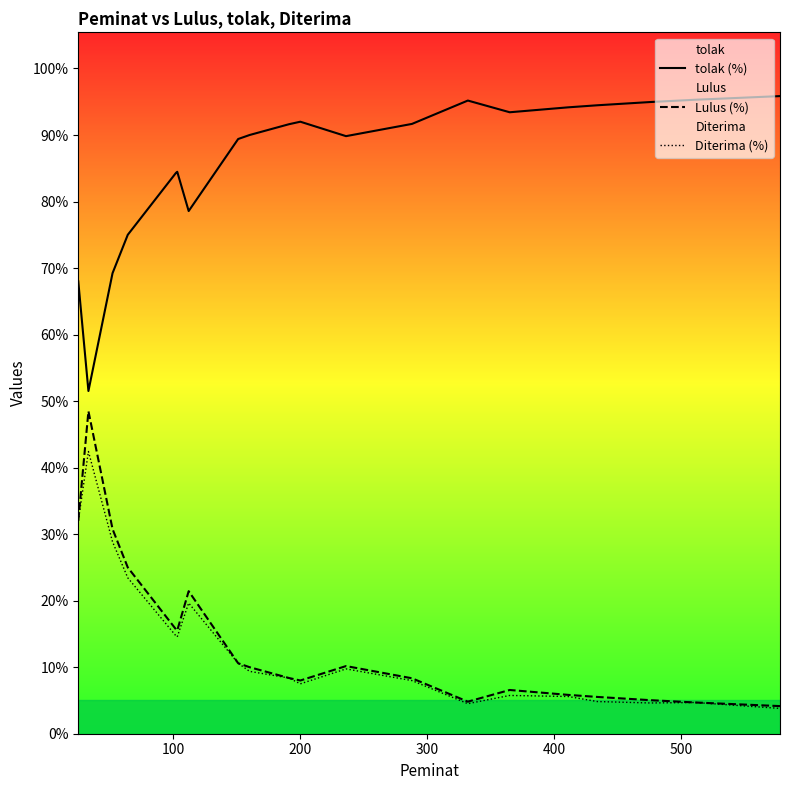

What is the lowest value of the Lulus (%) series?

4.2